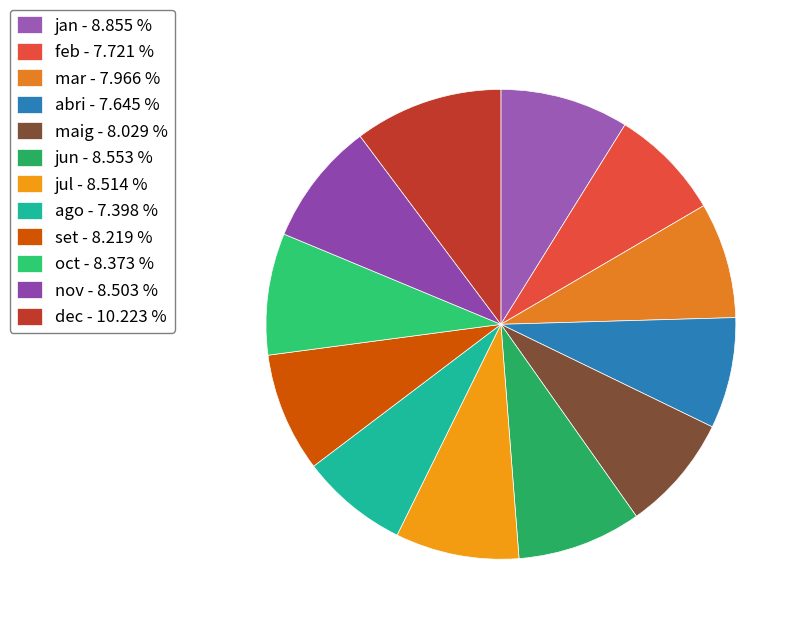

How many slices are in this pie chart?

12